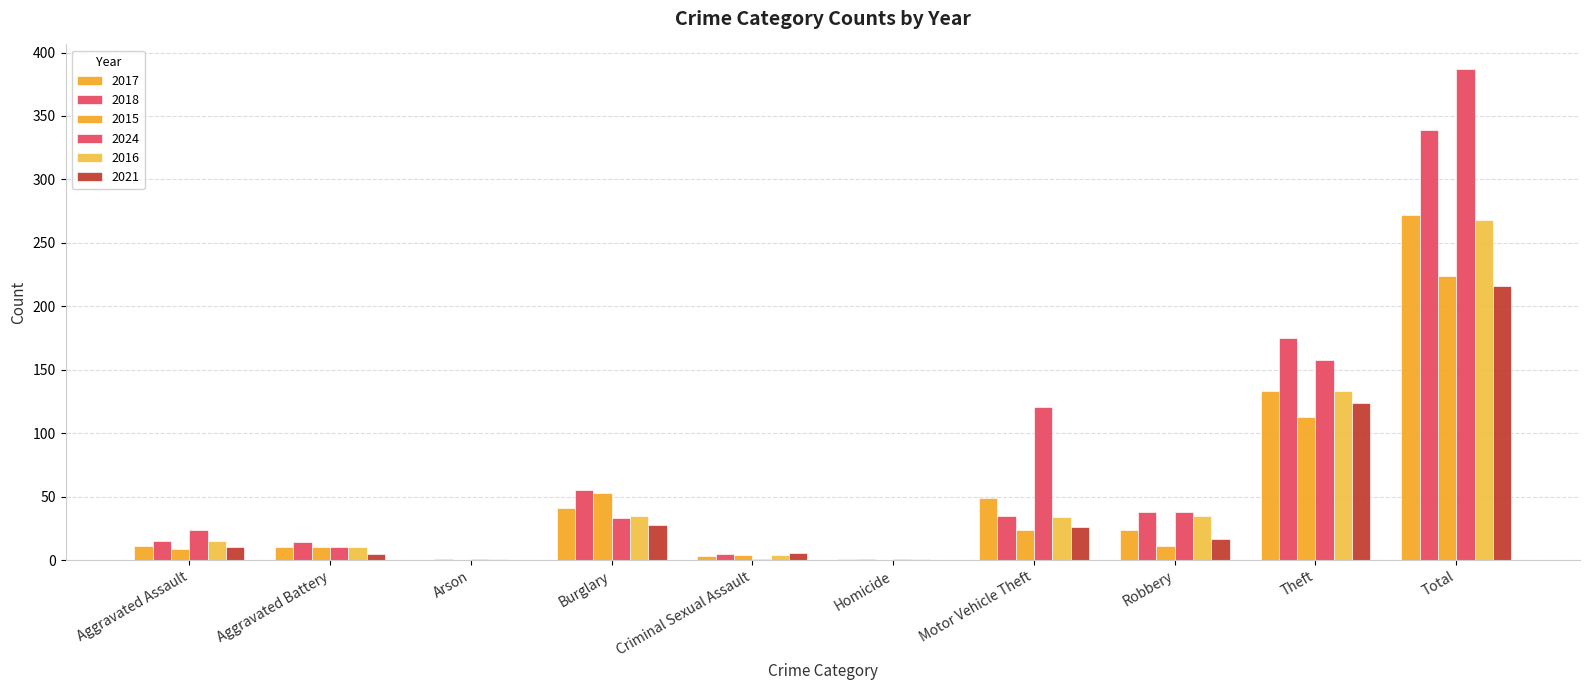

Is it true that 2024 equals 1 at Homicide?

True